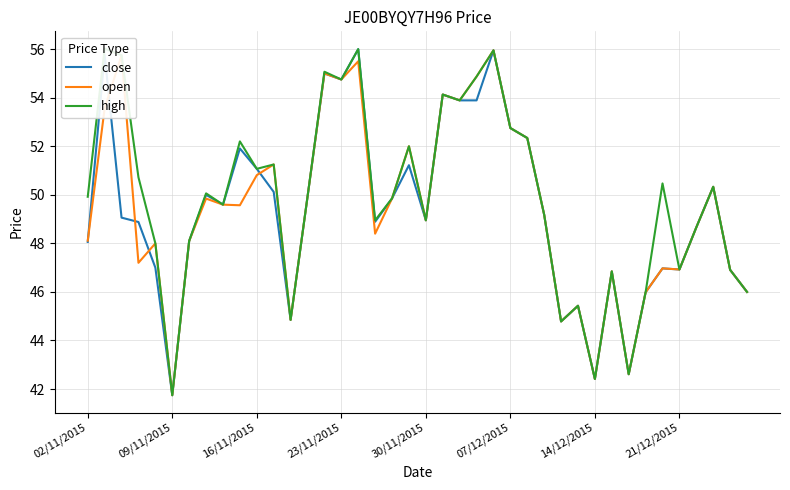

What is the approximate value of high at 18?

49.9